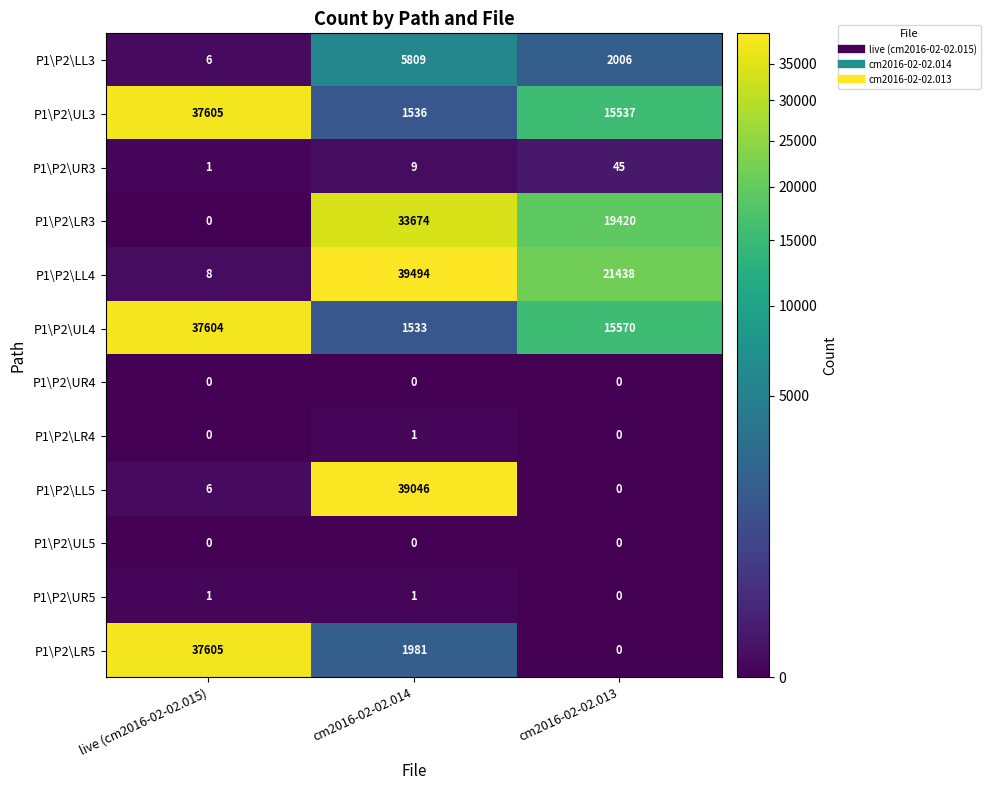

How many categories are shown in the chart?

3